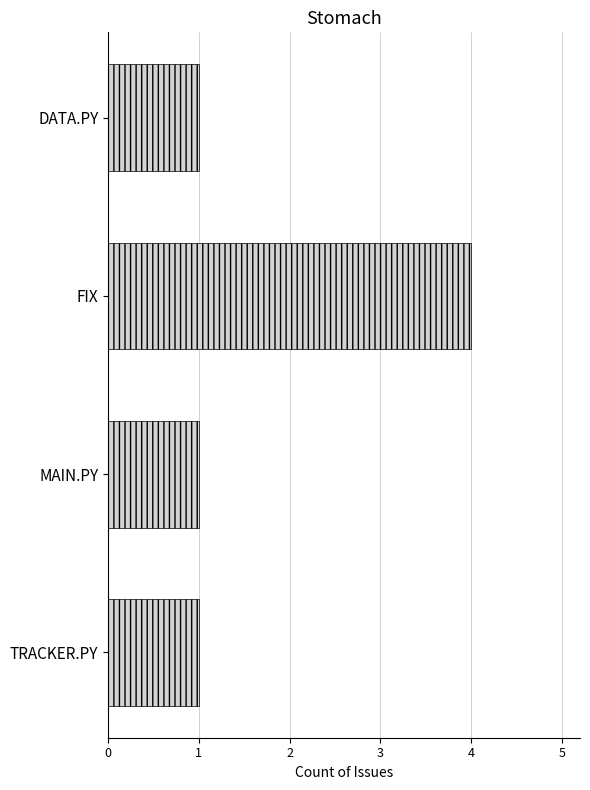

Are the bars grouped side by side (vs. stacked)?

No